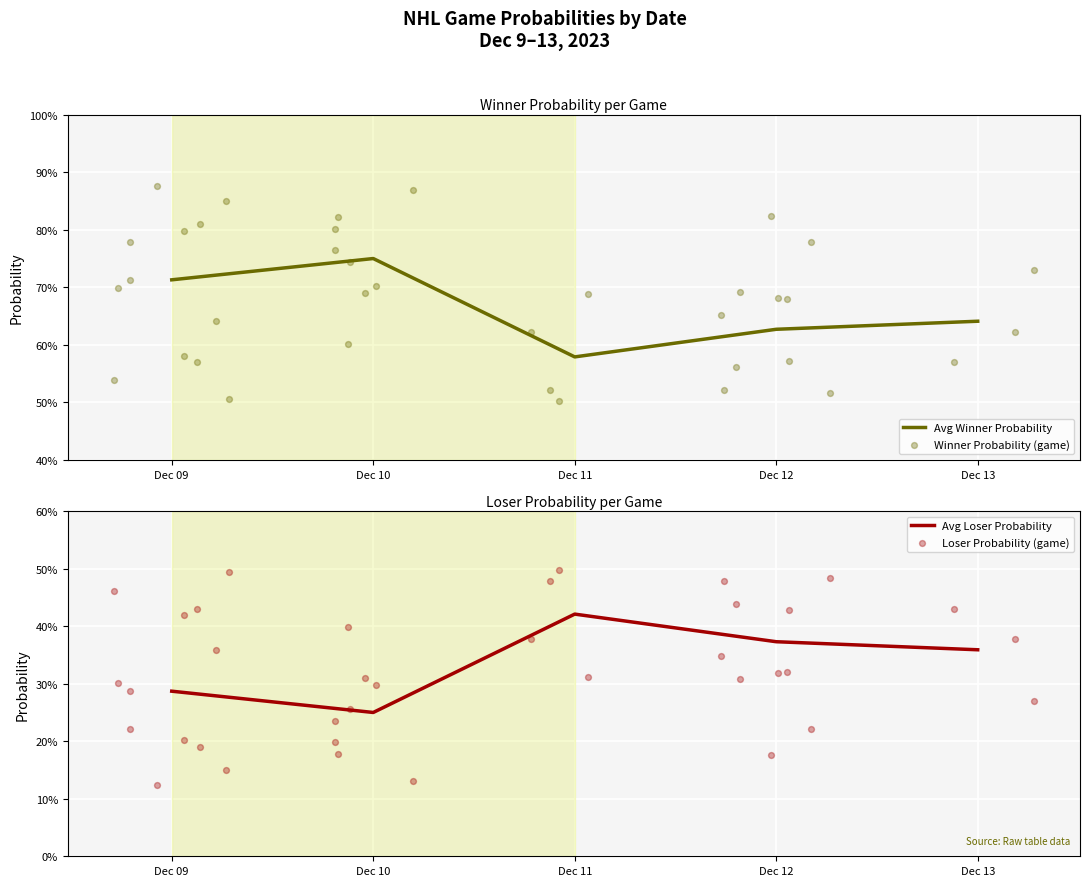

At which category is the sum across all series the highest?

2023-12-09